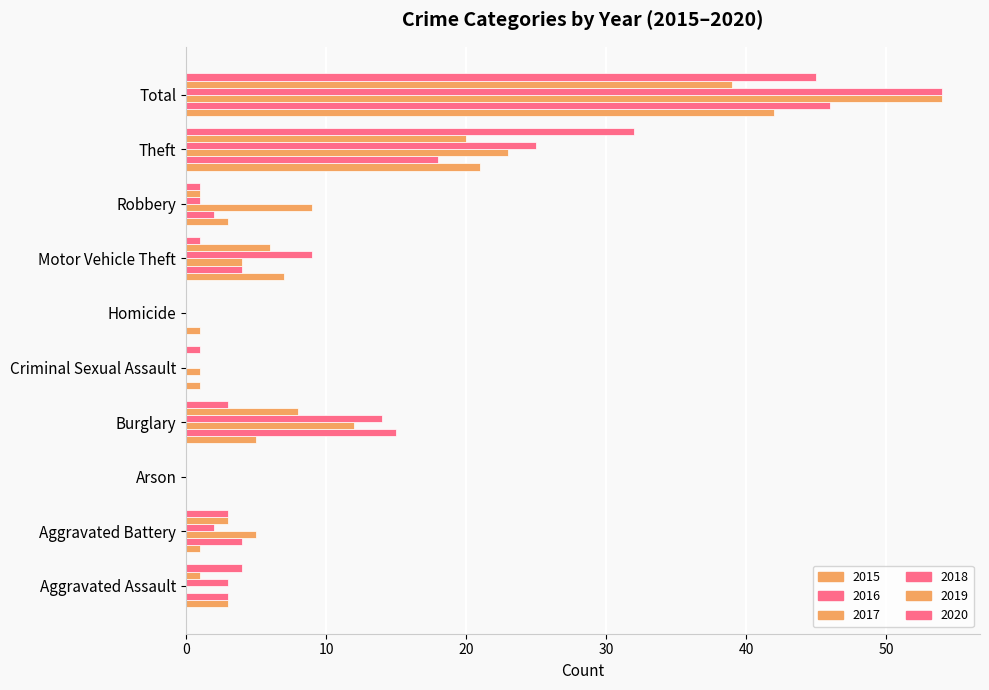

What is the label of the 10th bar from the right?

Aggravated Assault